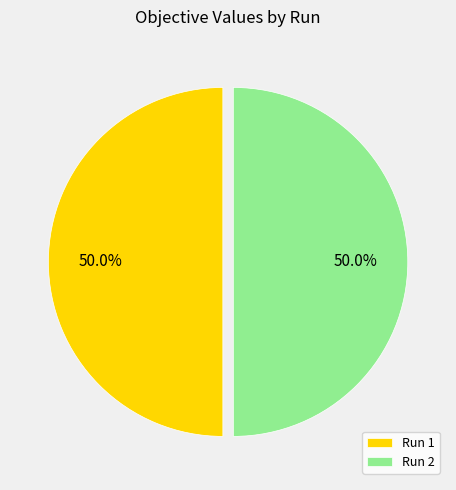

How many segments does this pie chart have?

2